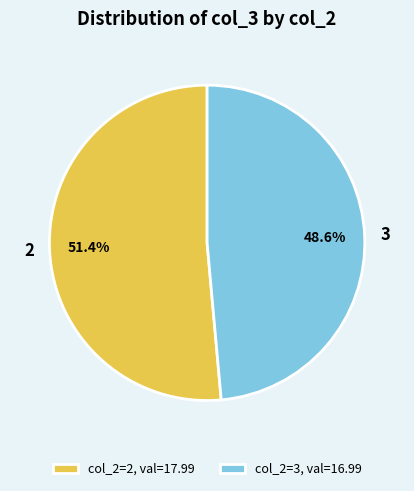

True or false: 2 accounts for 51% of the total.

True